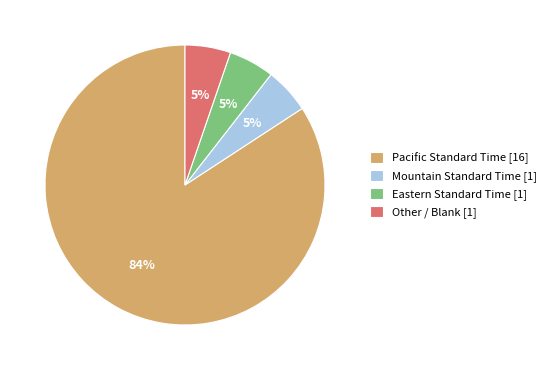

Which category has the biggest portion of the pie?

Pacific Standard Time [16]